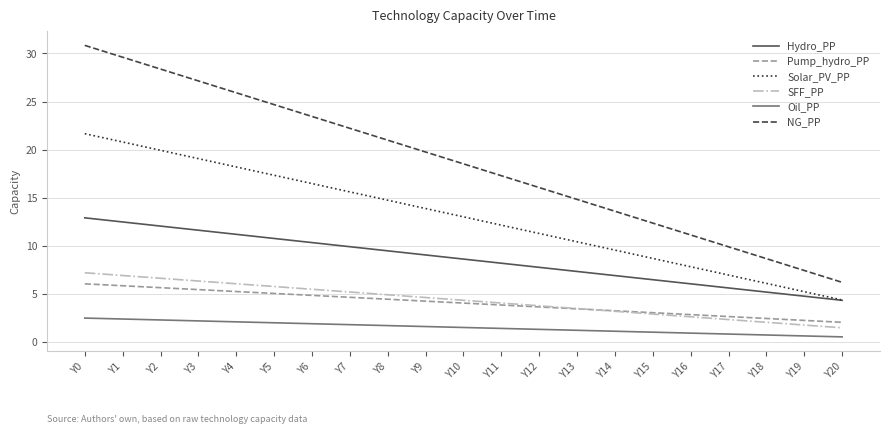

What are all the series names shown in the legend?

Hydro_PP, Pump_hydro_PP, Solar_PV_PP, SFF_PP, Oil_PP, NG_PP